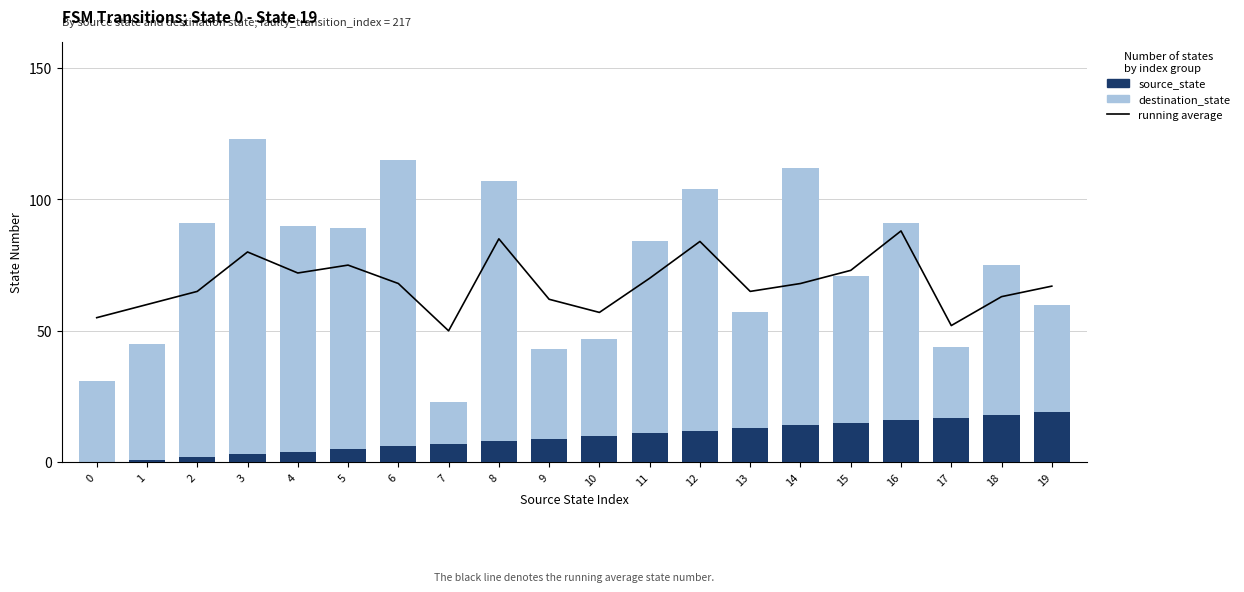

What is the value of the destination_state bar at the 20th from the left?

60